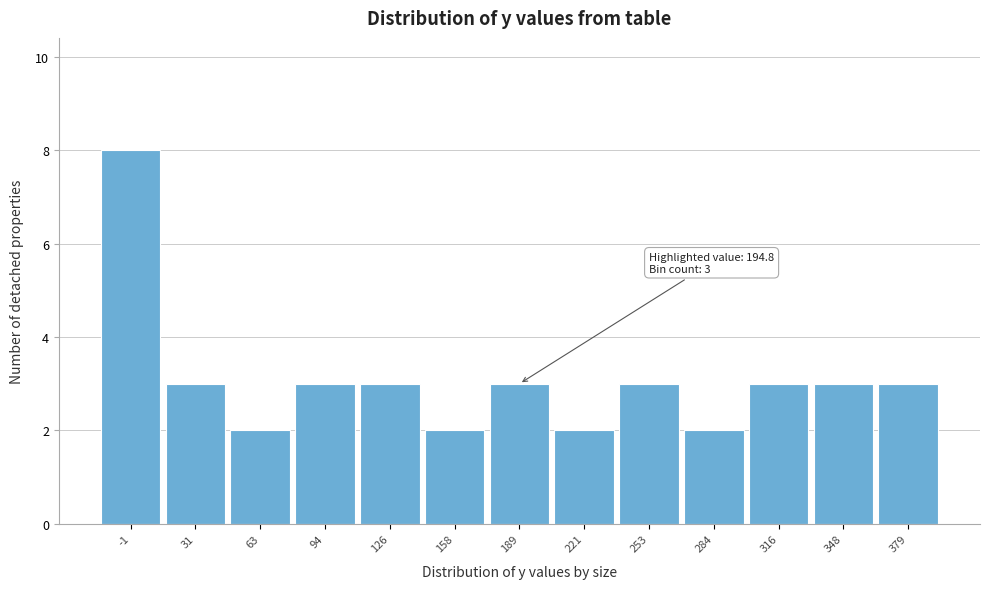

Reading right to left, transcribe all the data shown in this chart.

379=3	348=3	316=3	284=2	253=3	221=2	189=3	158=2	126=3	94=3	63=2	31=3	-1=8